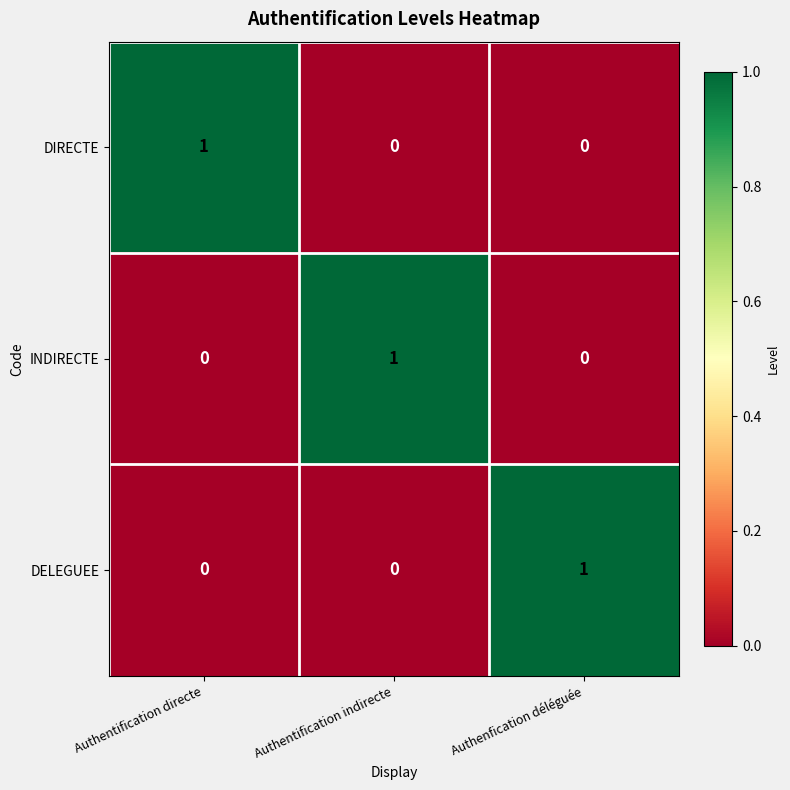

Which category has the highest value in the DELEGUEE series?

Authenfication déléguée